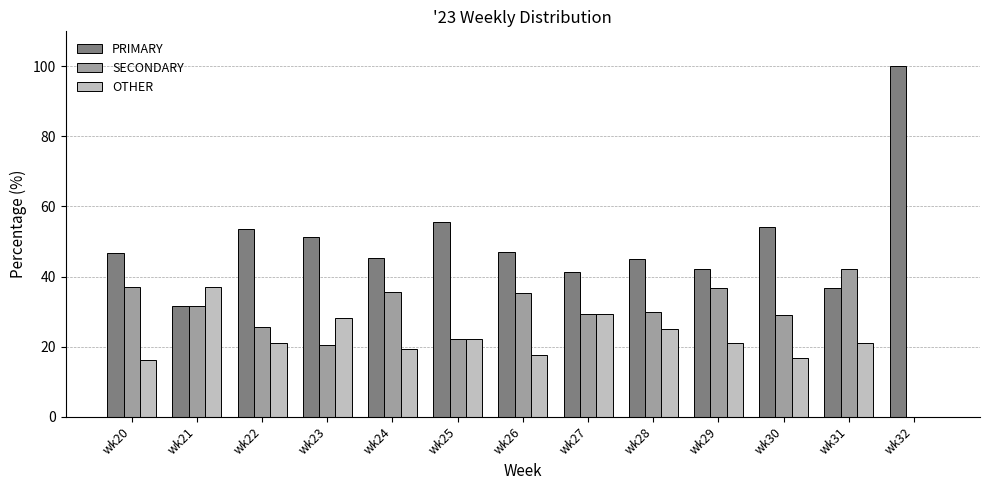

How many groups of bars are there?

13